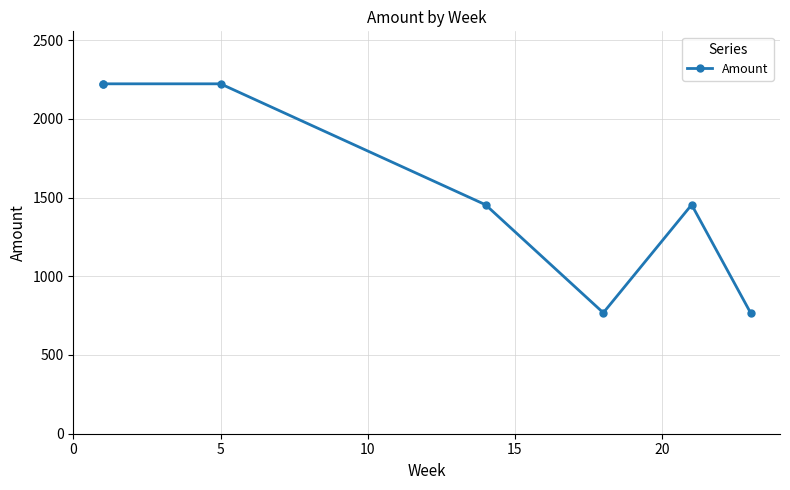

How many points are lower than both their immediate neighbors (excluding endpoints)?

1